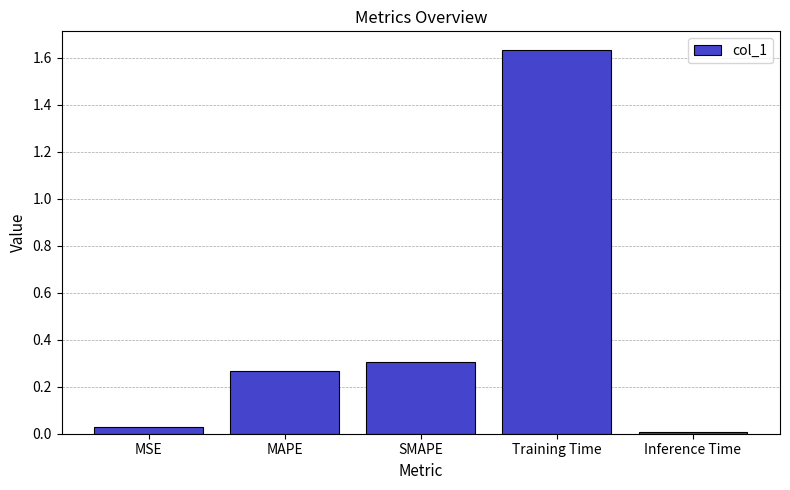

True or false: the data shows 0.0 at MSE.

True